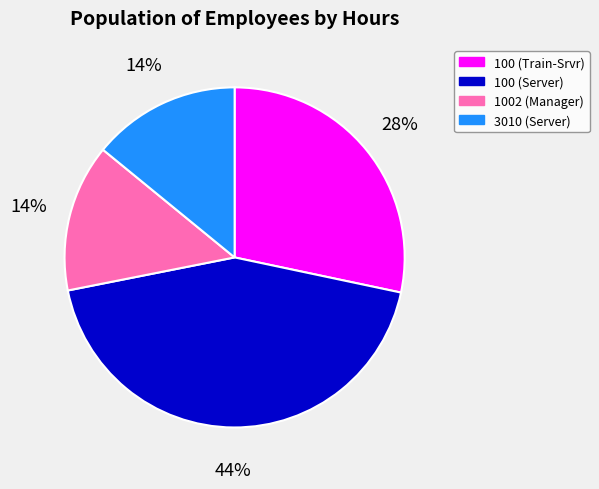

To the nearest percent, what percentage of the pie is 1002 (Manager)?

14%